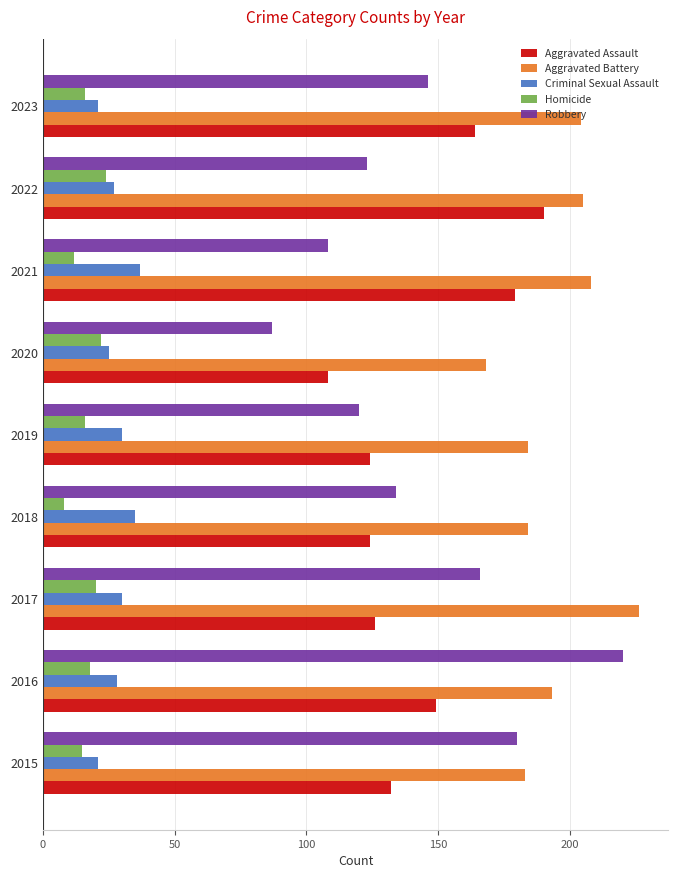

What is the minimum value for Homicide?

8